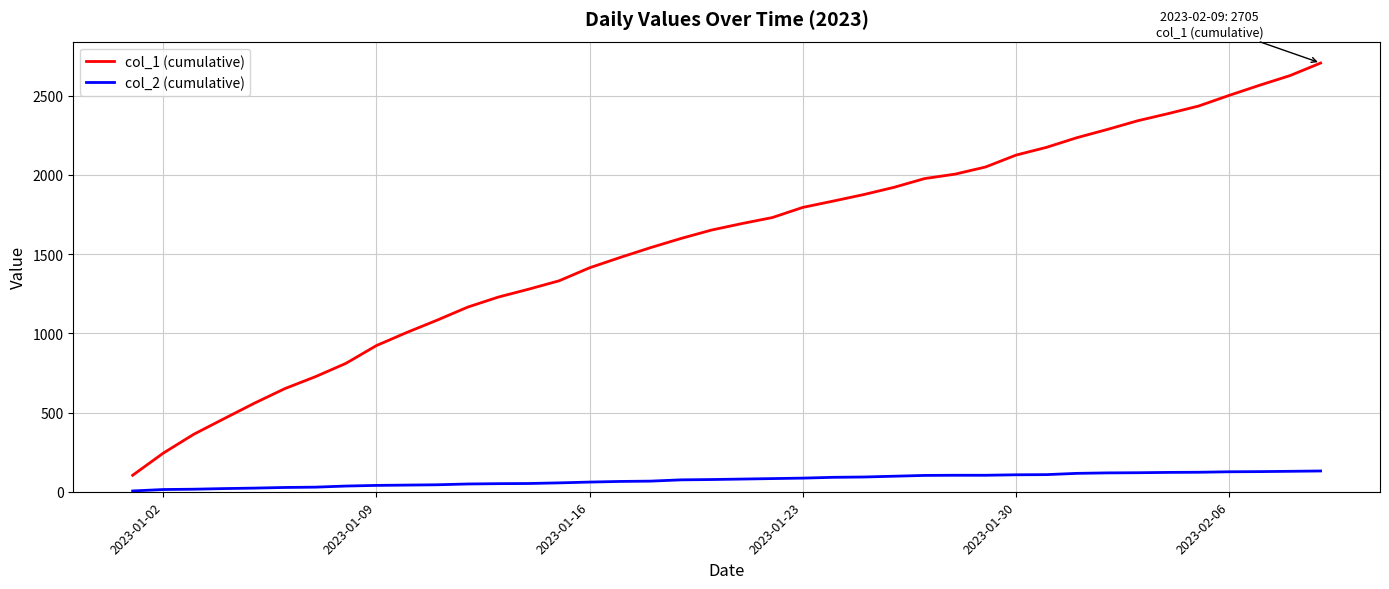

Which series has the largest total across all categories?

col_1 (cumulative)